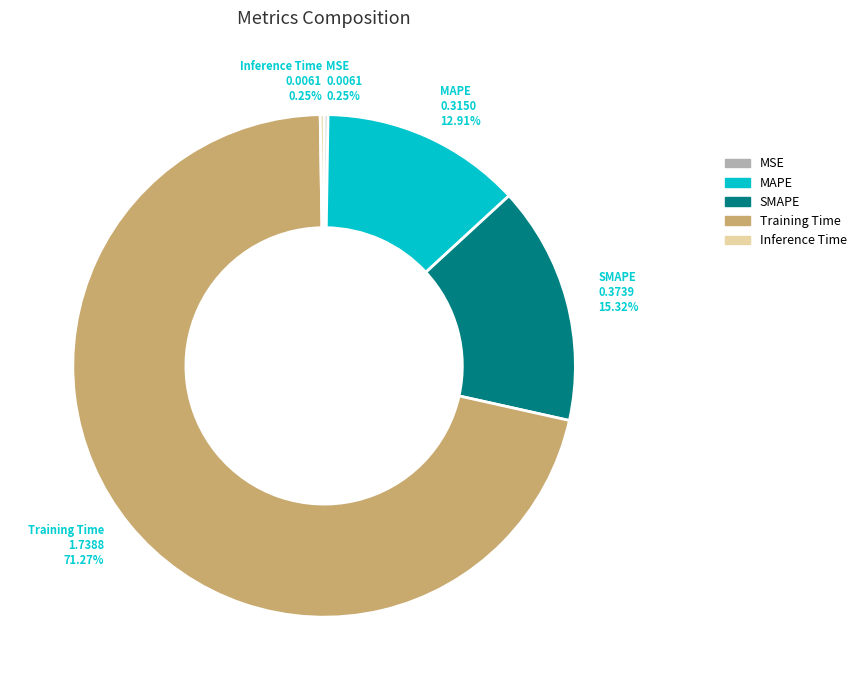

Which category accounts for the majority?

Training Time